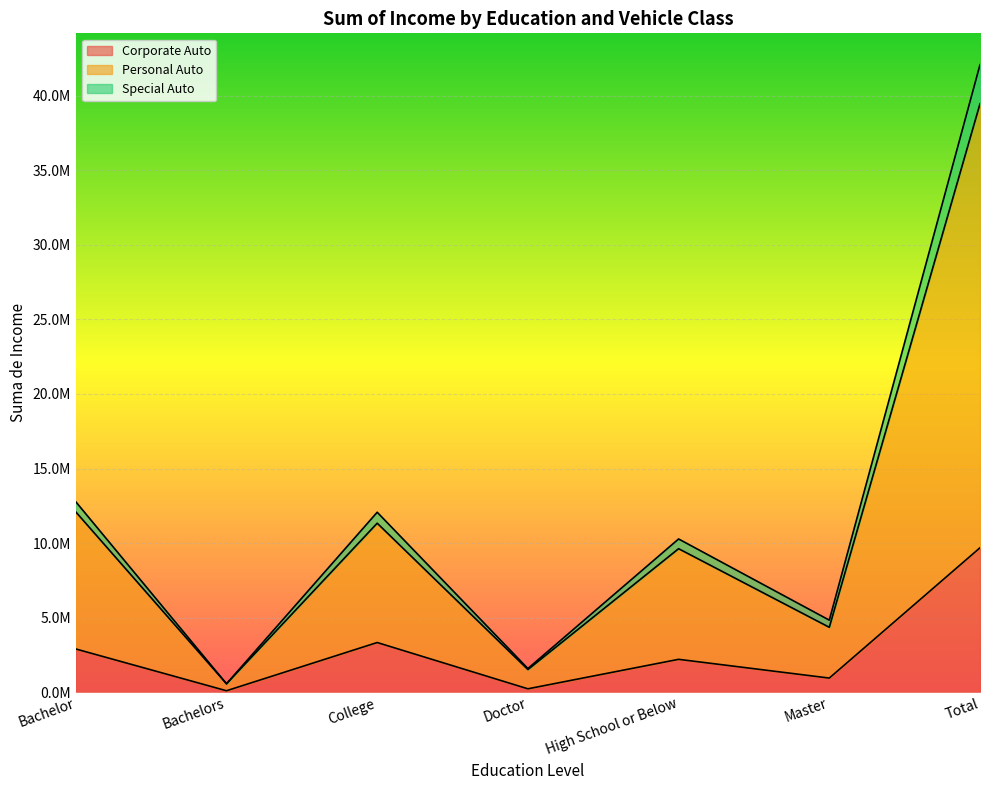

True or false: Corporate Auto and Special Auto intersect in this chart.

False